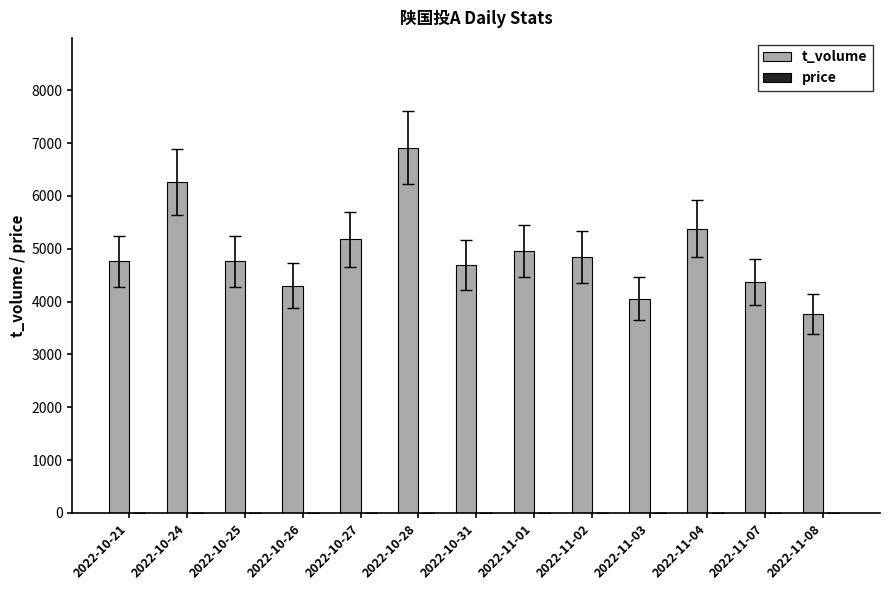

The value of t_volume at 2022-10-24 is 6262.0. True or false?

True